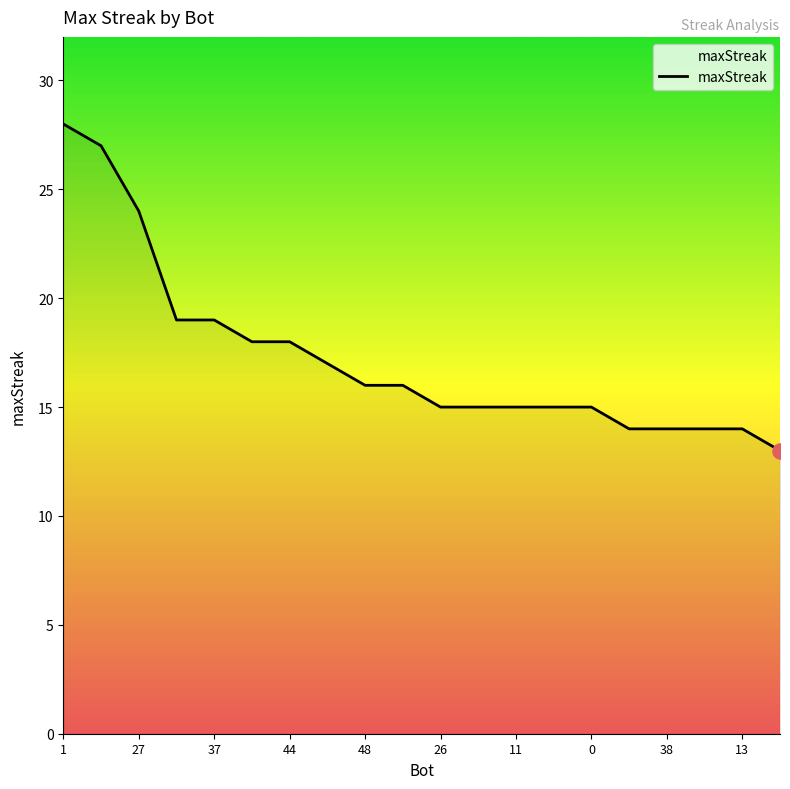

What is the difference between the maximum and minimum values?

15